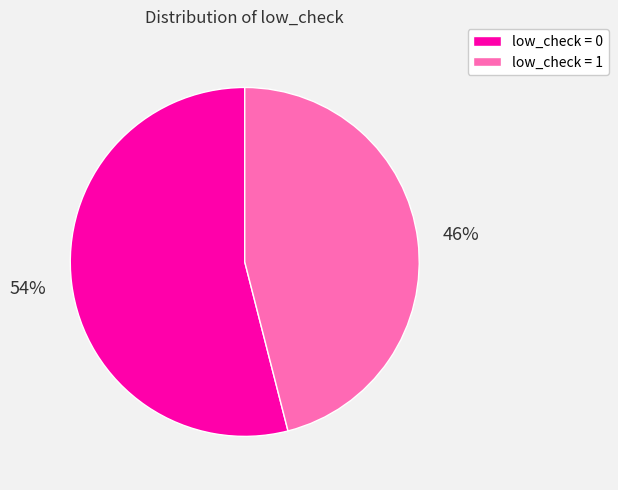

To the nearest percent, what percentage of the pie is low_check = 1?

46%